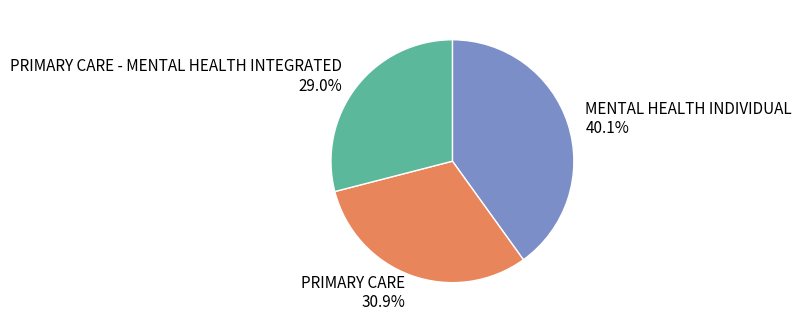

What percentage is the MENTAL HEALTH INDIVIDUAL slice, to the nearest percent?

40%